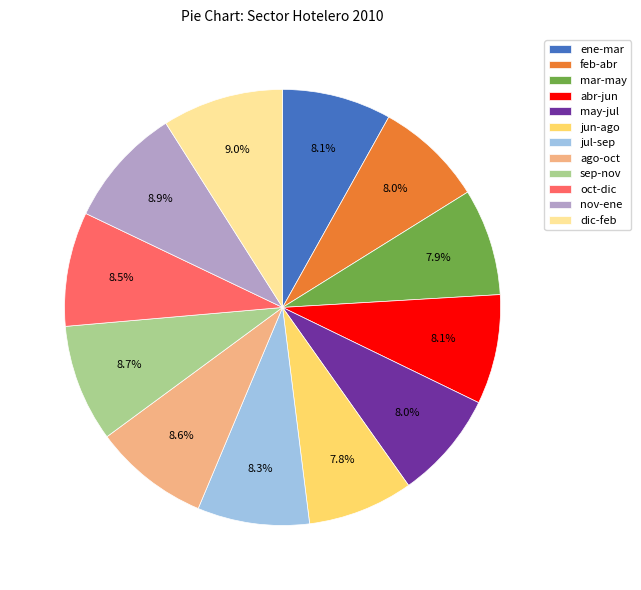

Is there any slice that represents more than half of the pie?

No